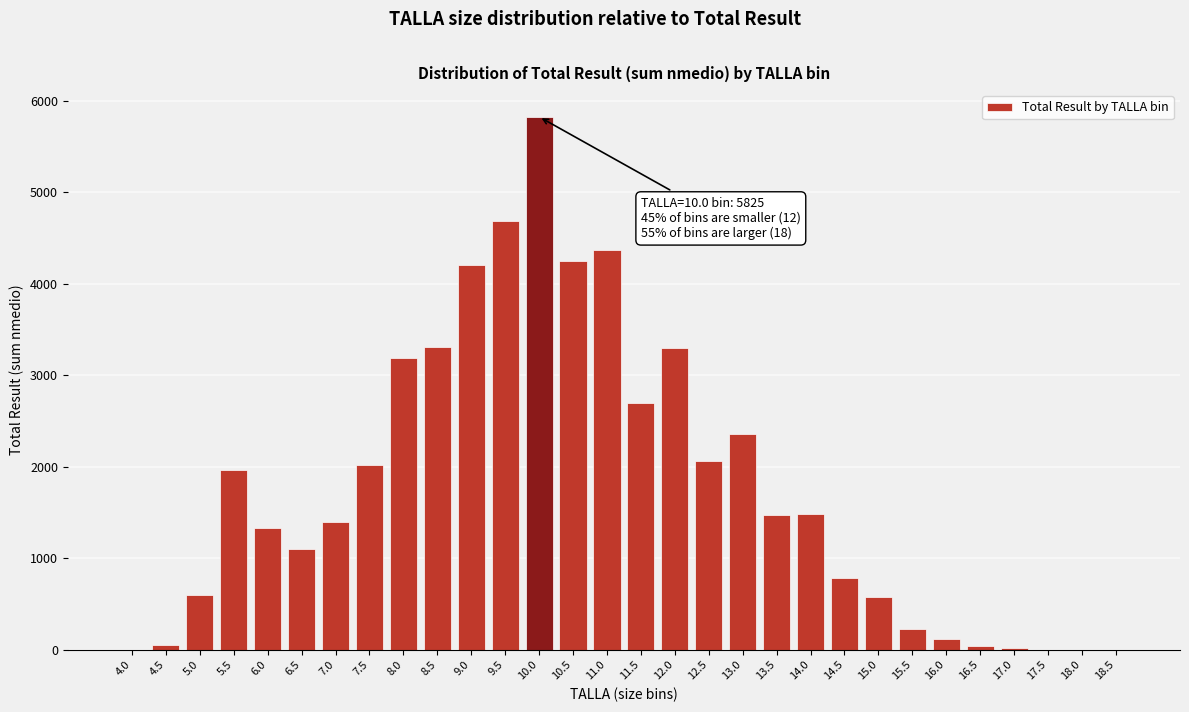

What is the greatest value displayed?

5825.1